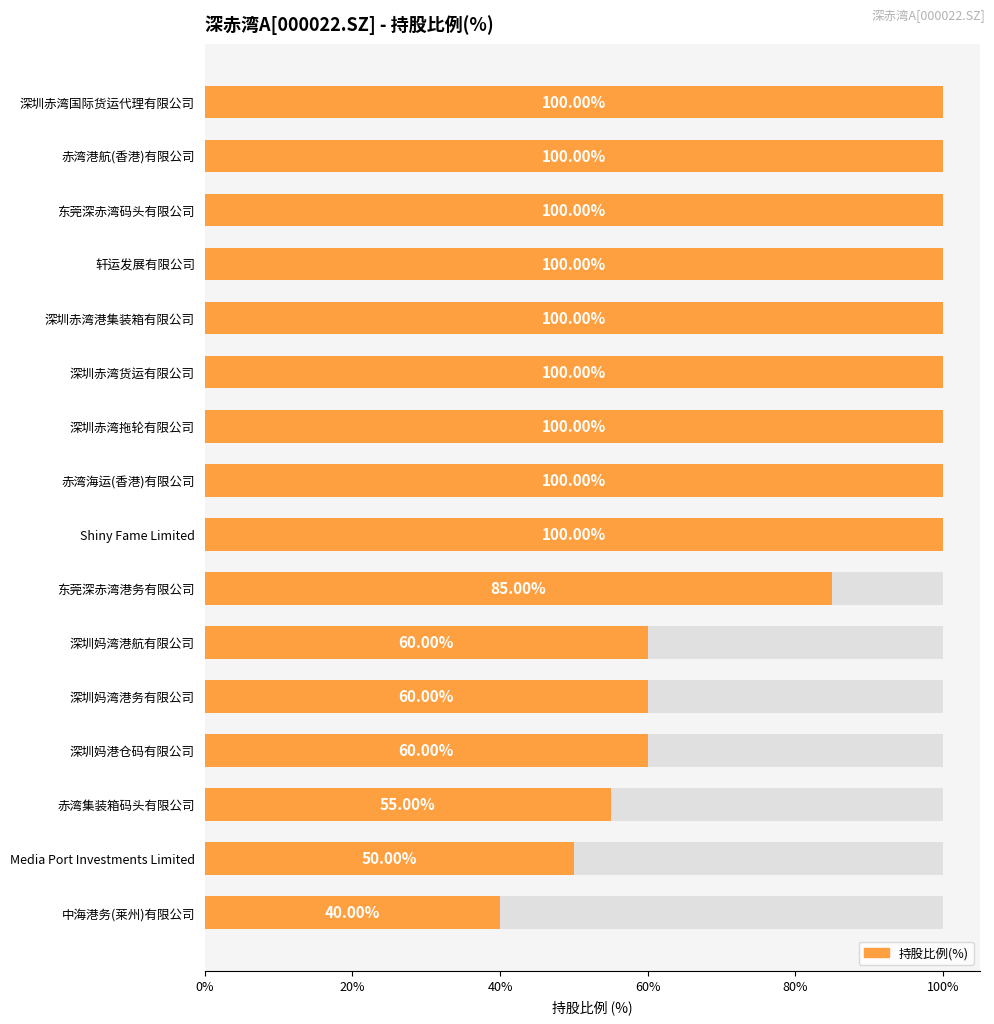

What is the change in value from 深圳赤湾港集装箱有限公司 to 赤湾集装箱码头有限公司?

-45